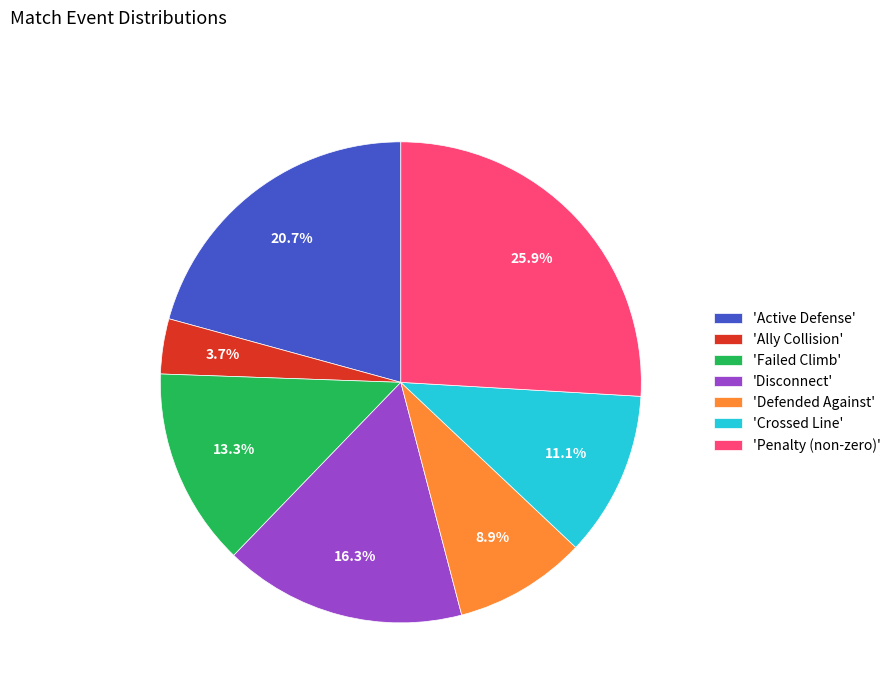

Does 'Defended Against' represent more than half of the total?

No